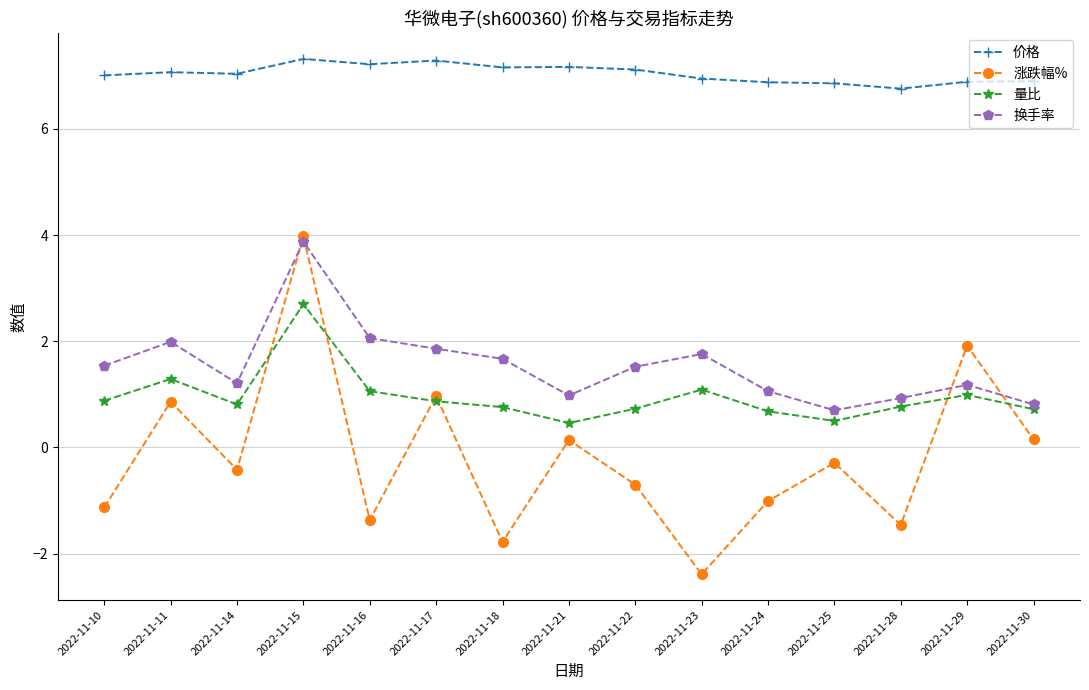

Where is the first local minimum for 量比?

2022-11-14